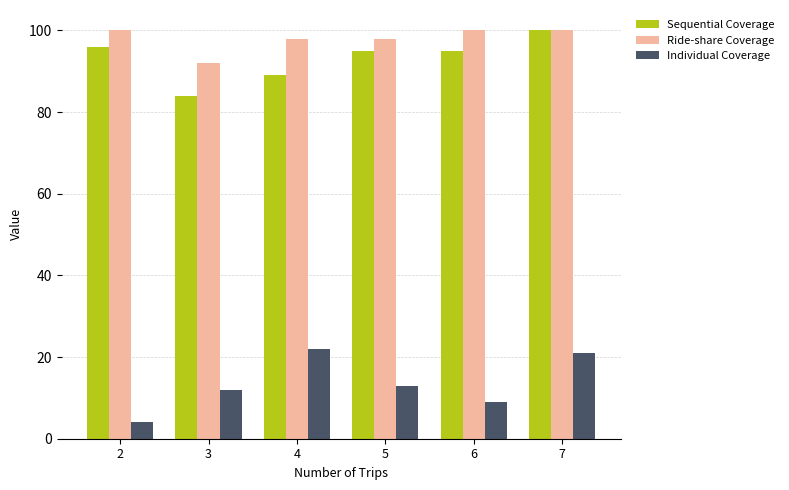

The Sequential Coverage series shows 33 at 5. True or false?

False